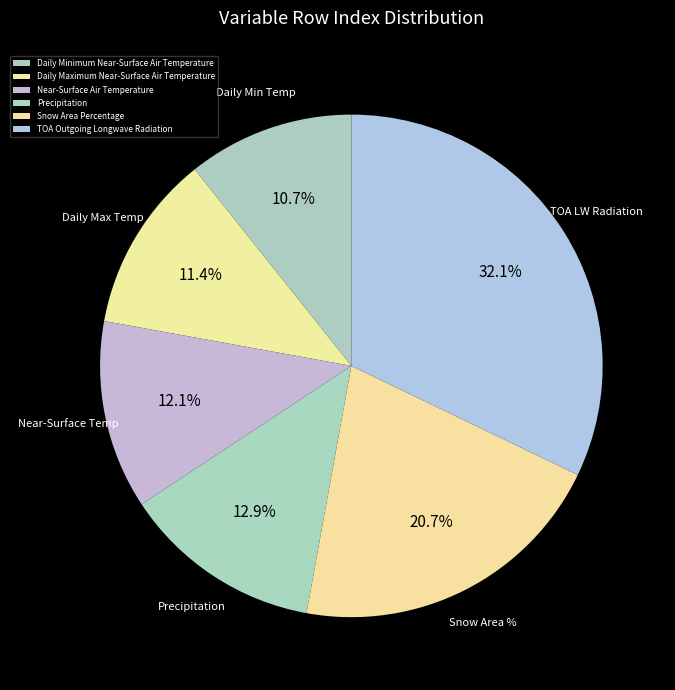

Which slice is the smallest?

Daily Minimum Near-Surface Air Temperature